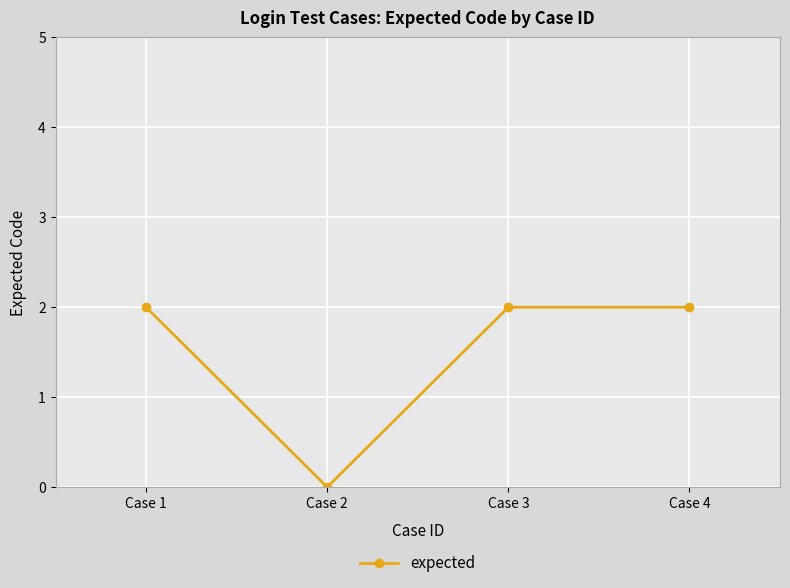

Is it true that the value at Case 1 is 2?

True